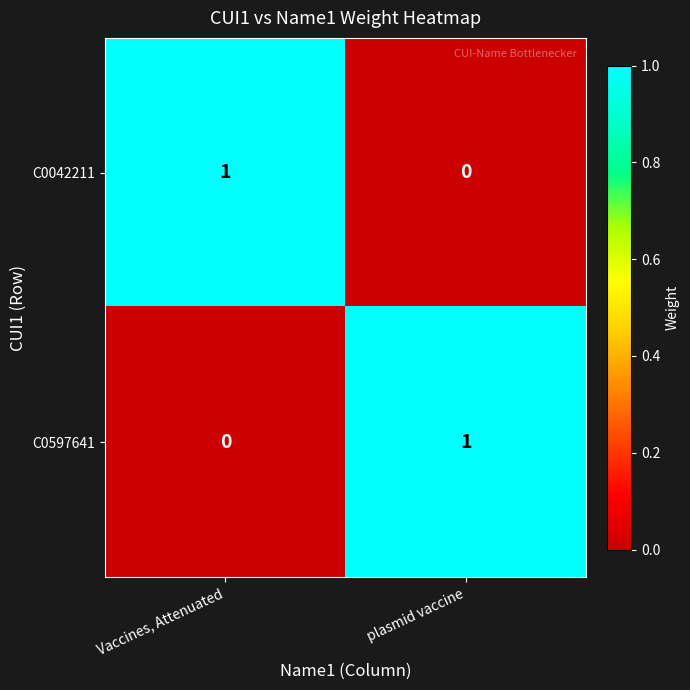

How many values in C0042211 are above zero?

1